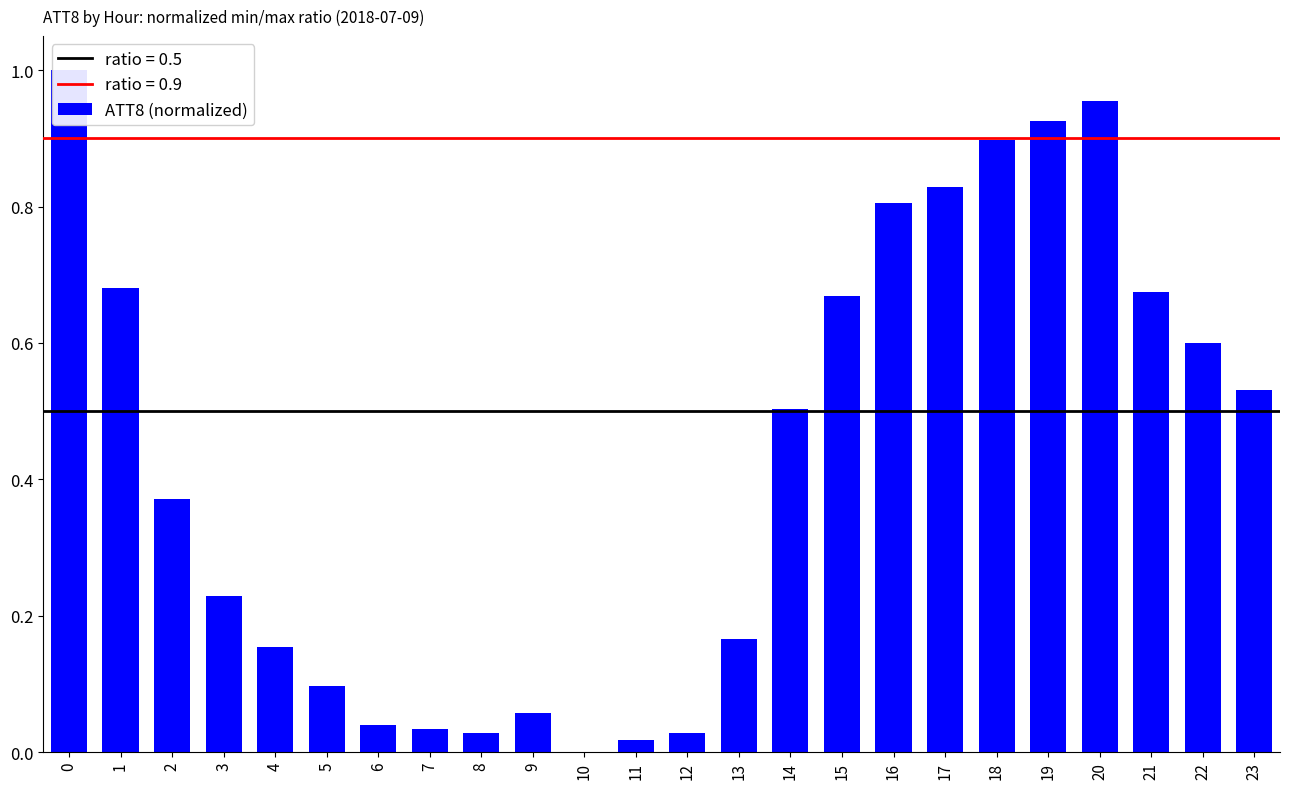

List the labels in order of value, smallest first.

10, 11, 8, 12, 7, 6, 9, 5, 4, 13, 3, 2, 14, 23, 22, 15, 21, 1, 16, 17, 18, 19, 20, 0